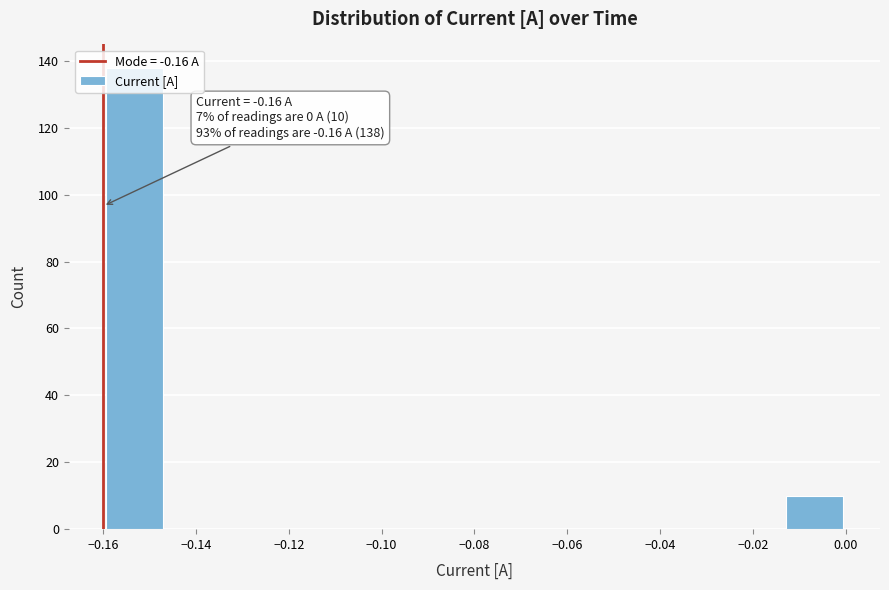

Over which range of the x-axis is the bar tallest?

-0.160 to -0.146